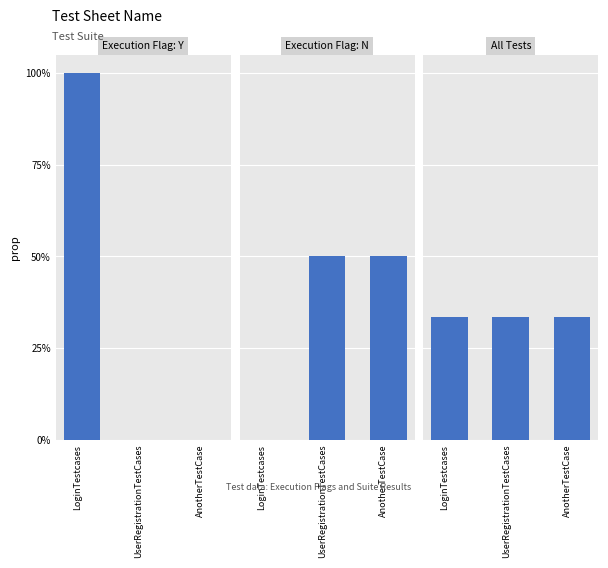

Which series changed the most between LoginTestcases and UserRegistrationTestCases?

Execution Flag: Y